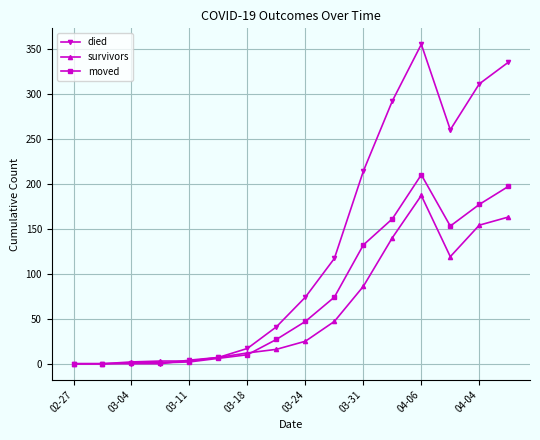

What is the average value of the moved series?

75